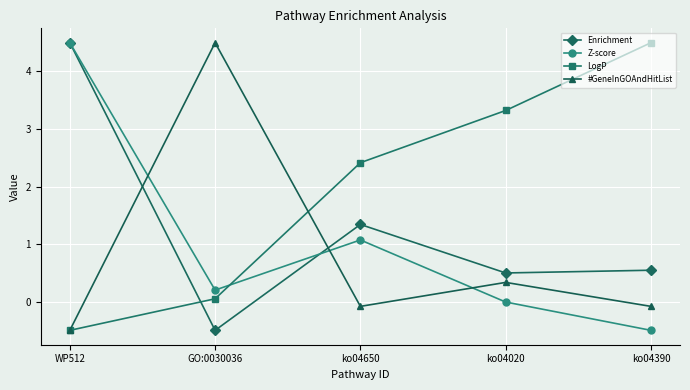

True or false: Enrichment has more than 0 points higher than both neighbors.

True